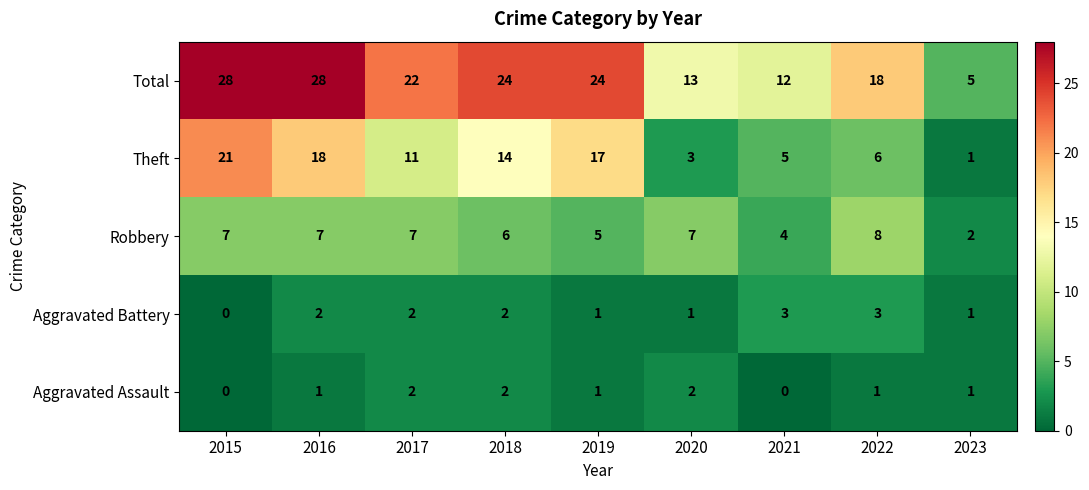

What is the difference between the maximum and minimum values in the Theft series?

20